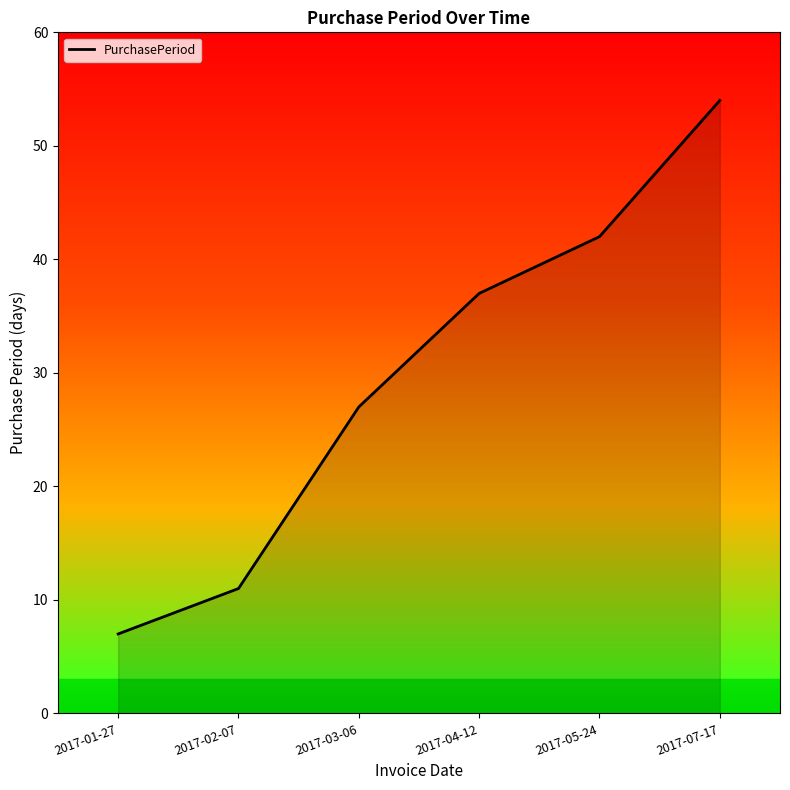

What is the change in value from 2017-04-12 to 2017-07-17?

+17